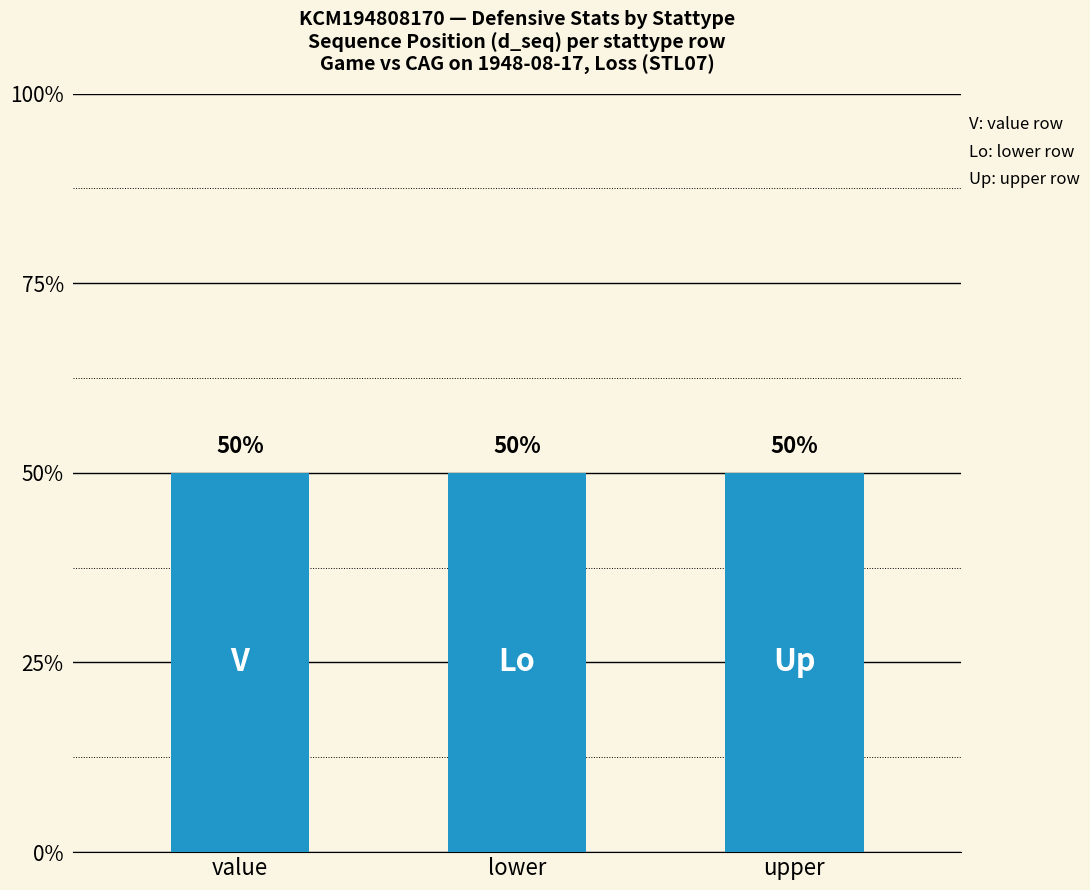

What position from the right is value?

3